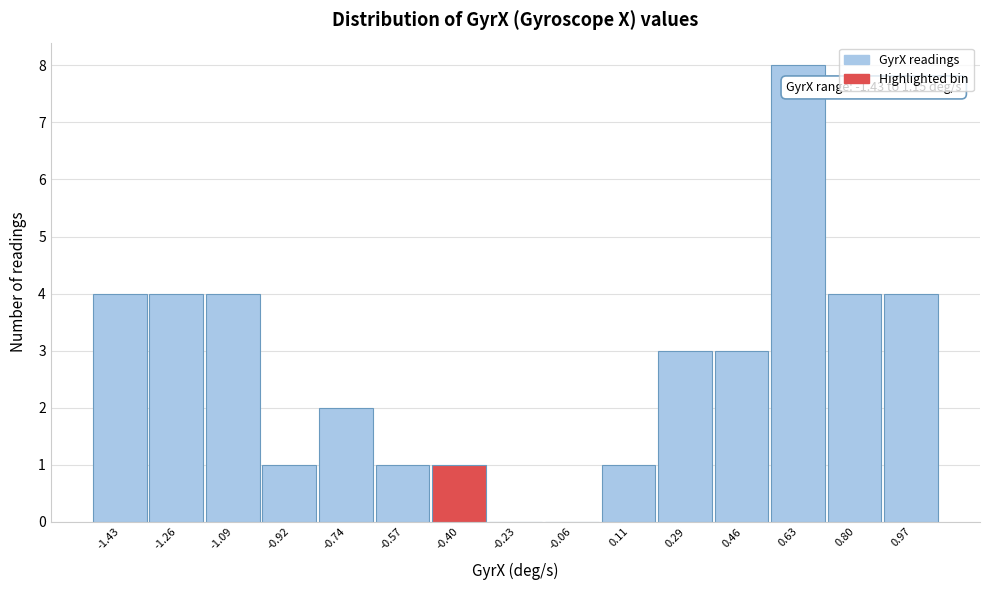

Reading left to right, what are all the values shown in this chart?

-1.43=4	-1.26=4	-1.09=4	-0.92=1	-0.74=2	-0.57=1	-0.40=1	-0.23=0	-0.06=0	0.11=1	0.29=3	0.46=3	0.63=8	0.80=4	0.97=4